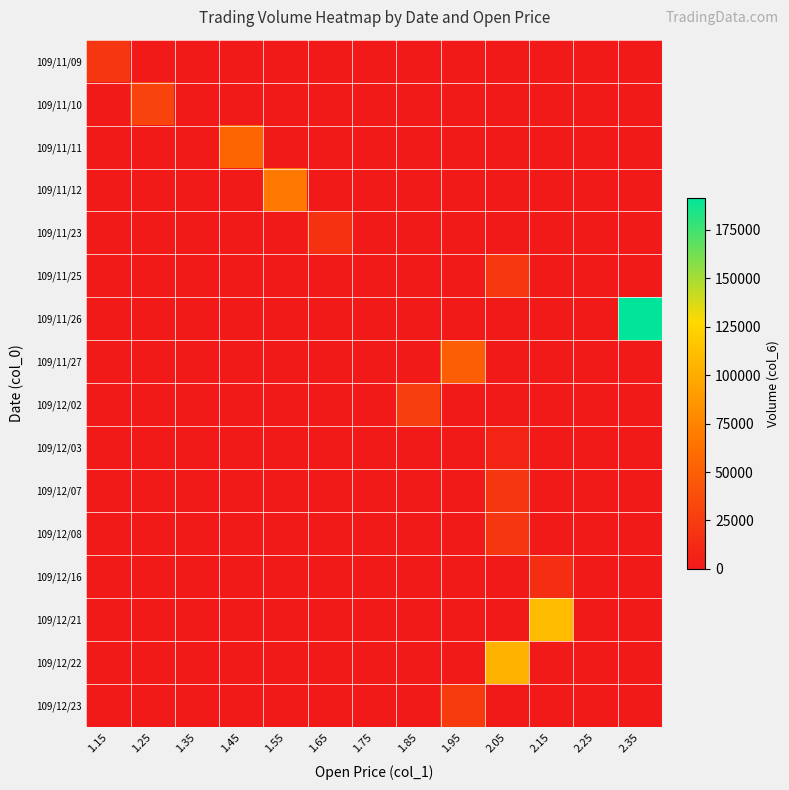

Rank the series by their maximum value, from highest to lowest.

109/11/26, 109/12/21, 109/12/22, 109/11/12, 109/11/11, 109/11/27, 109/11/10, 109/12/02, 109/12/23, 109/11/25, 109/12/07, 109/11/09, 109/12/08, 109/11/23, 109/12/16, 109/12/03